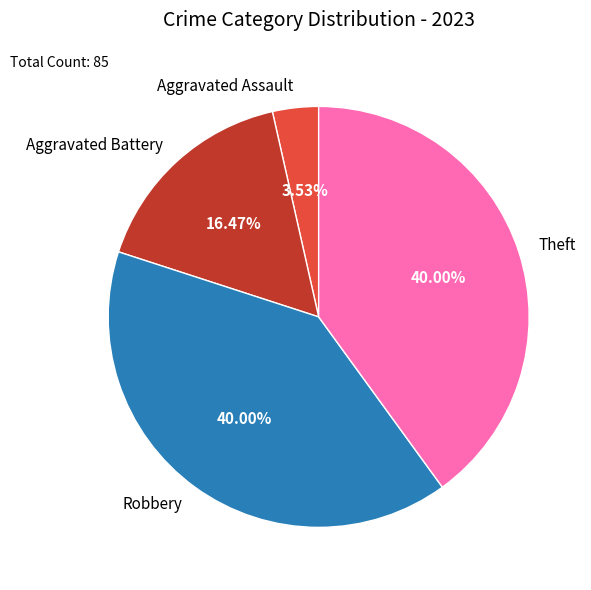

What is the ratio of the value at Theft to the value at Aggravated Assault?

11.3